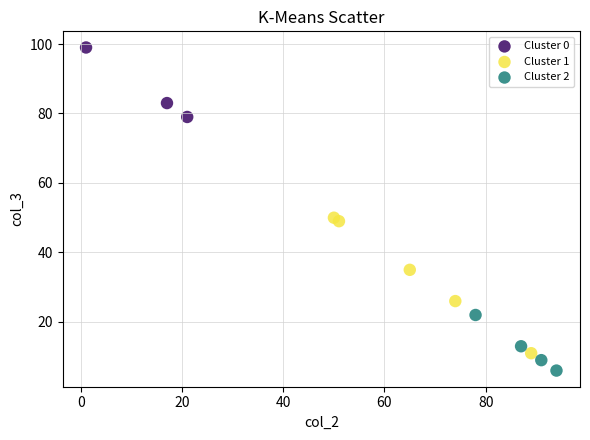

Which series has the widest spread of Y values?

Cluster 1